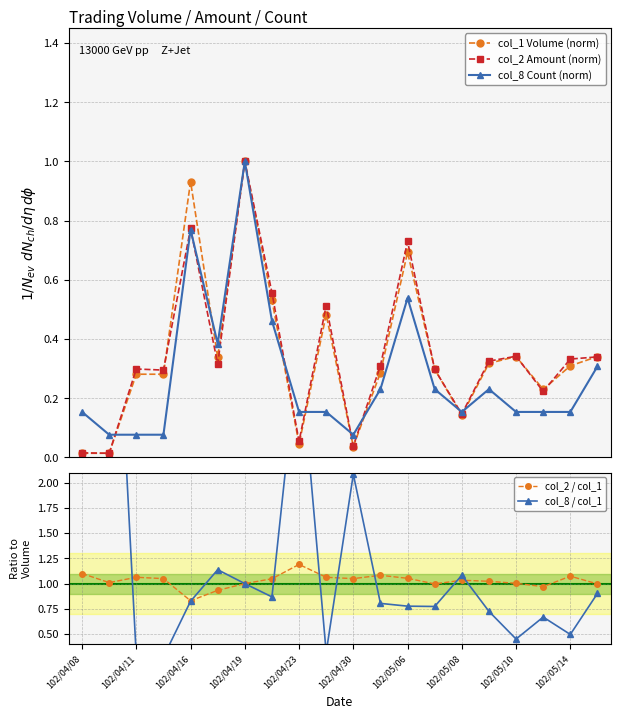

True or false: col_2 / col_1 has a value of 0.5 at 102/04/30.

False